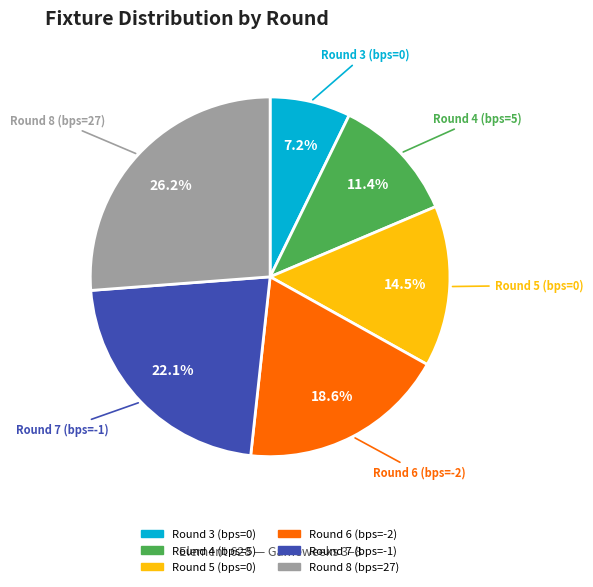

Is Round 5 (bps=0) the majority of the pie?

No